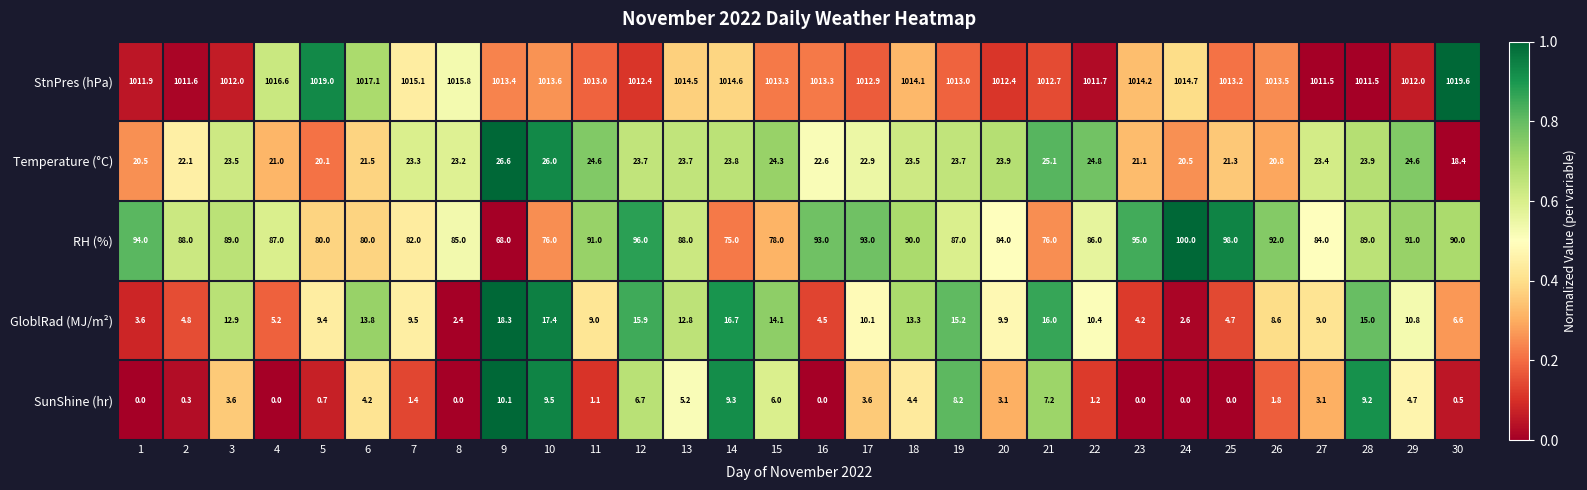

How many values in the RH (%) series are below 88?

14